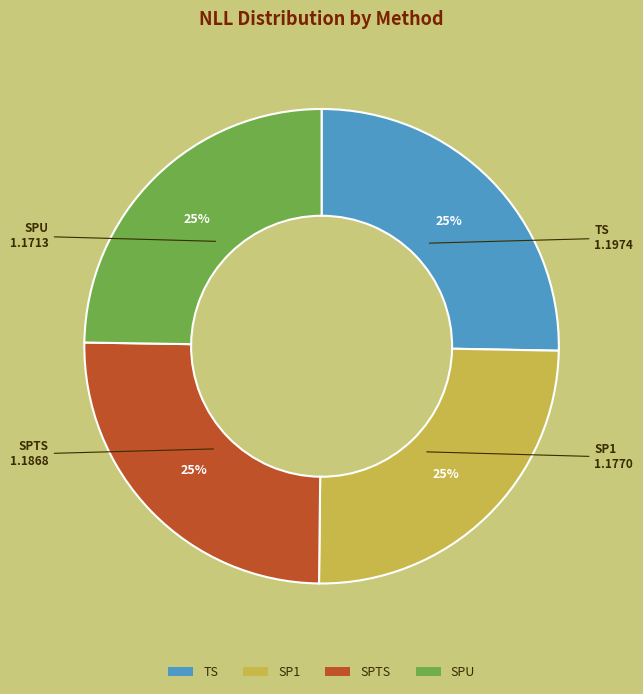

To the nearest percent, what portion does TS represent?

25%